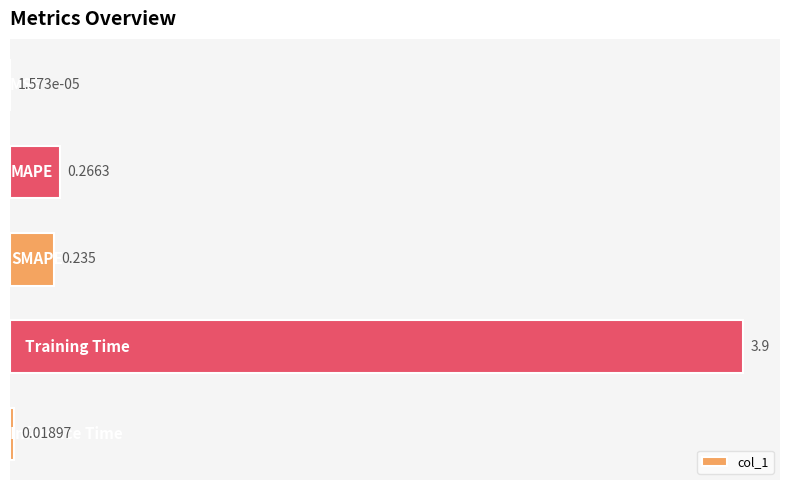

Are the bars horizontal?

Yes